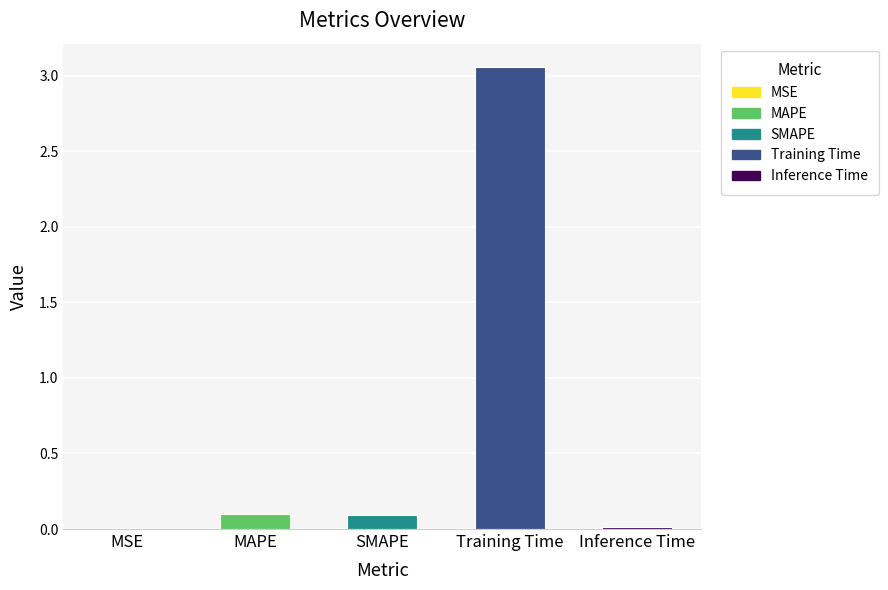

At which category does the chart reach its peak across all series?

Training Time